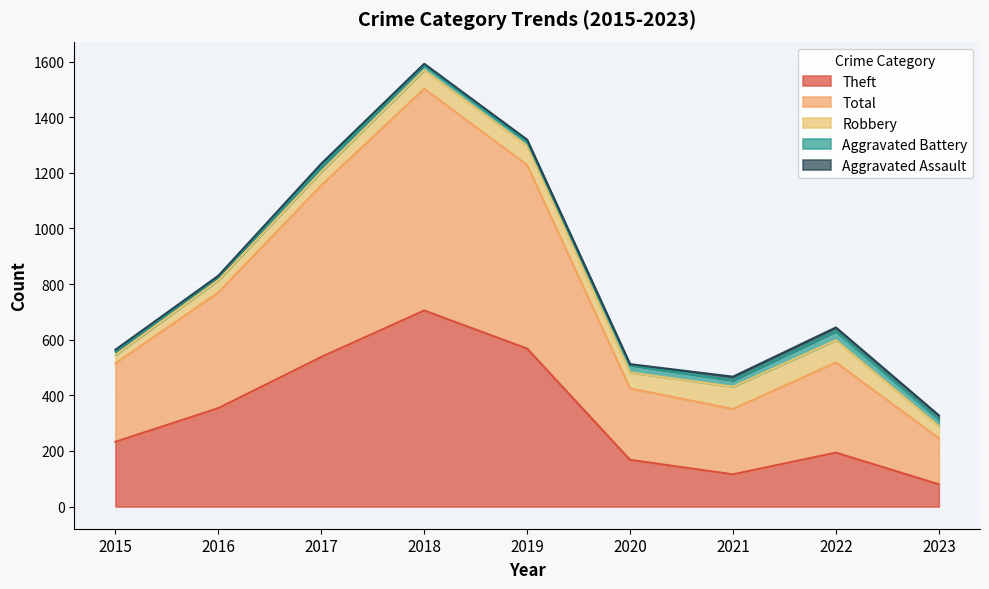

The value of Theft at 2022 is 272. True or false?

False